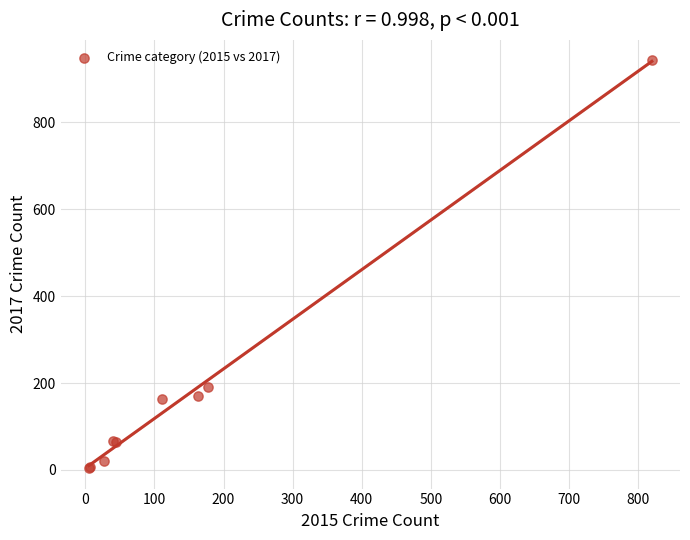

What Y value in the scatter plot is closest to 473?

190